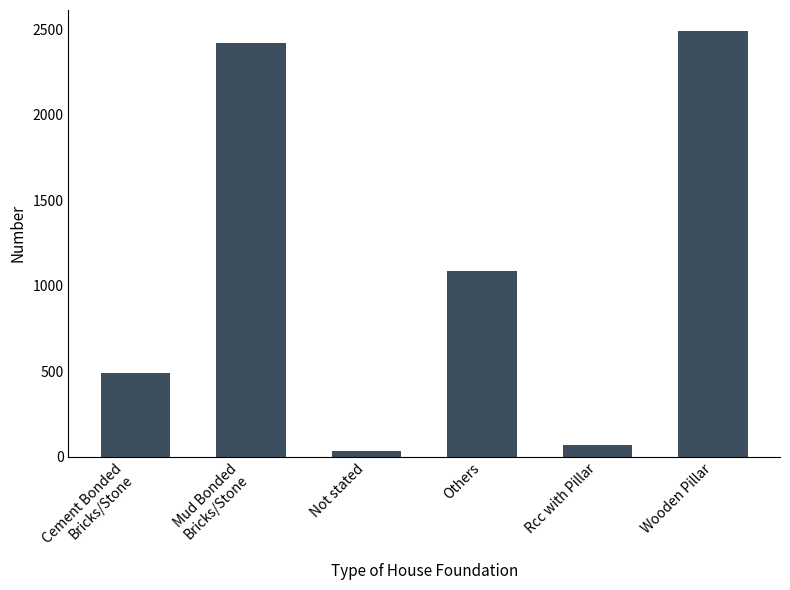

List the labels in order of value, largest first.

Wooden Pillar, Mud Bonded
Bricks/Stone, Others, Cement Bonded
Bricks/Stone, Rcc with Pillar, Not stated